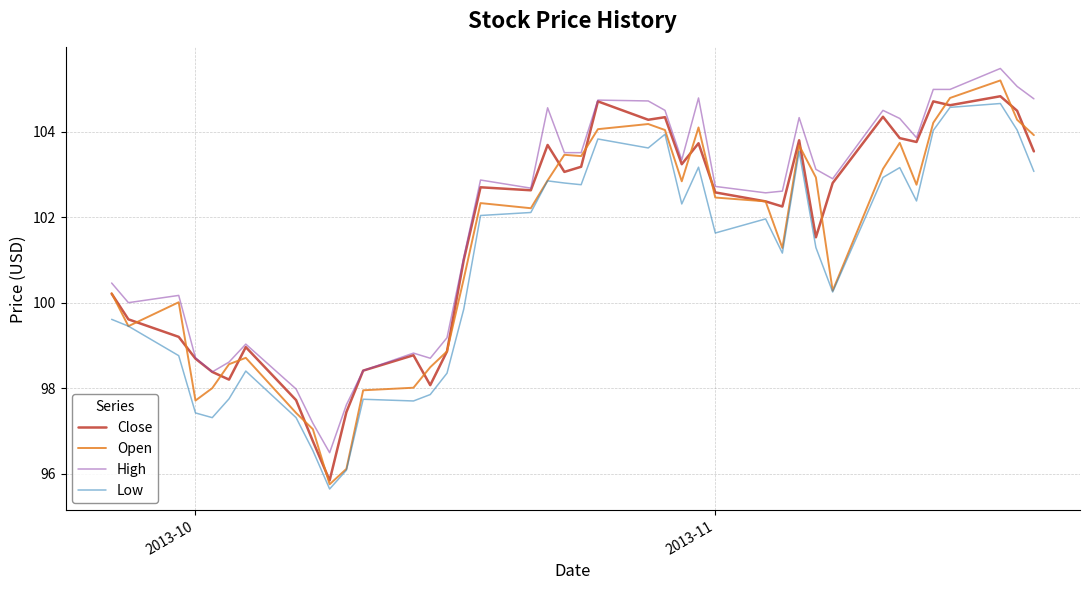

What is the greatest value displayed?

105.5